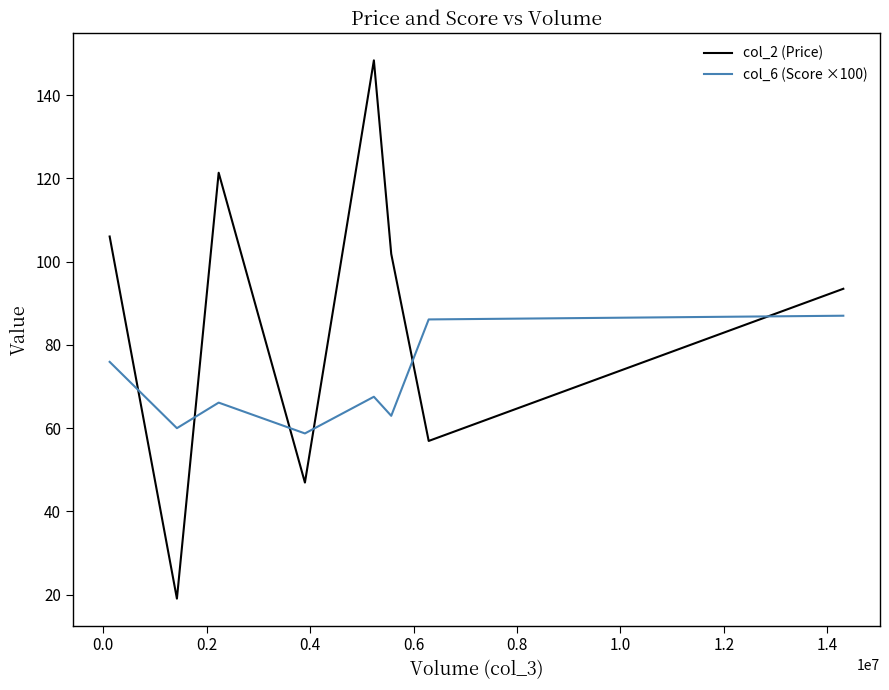

What is the highest value of the col_6 (Score ×100) series?

87.0